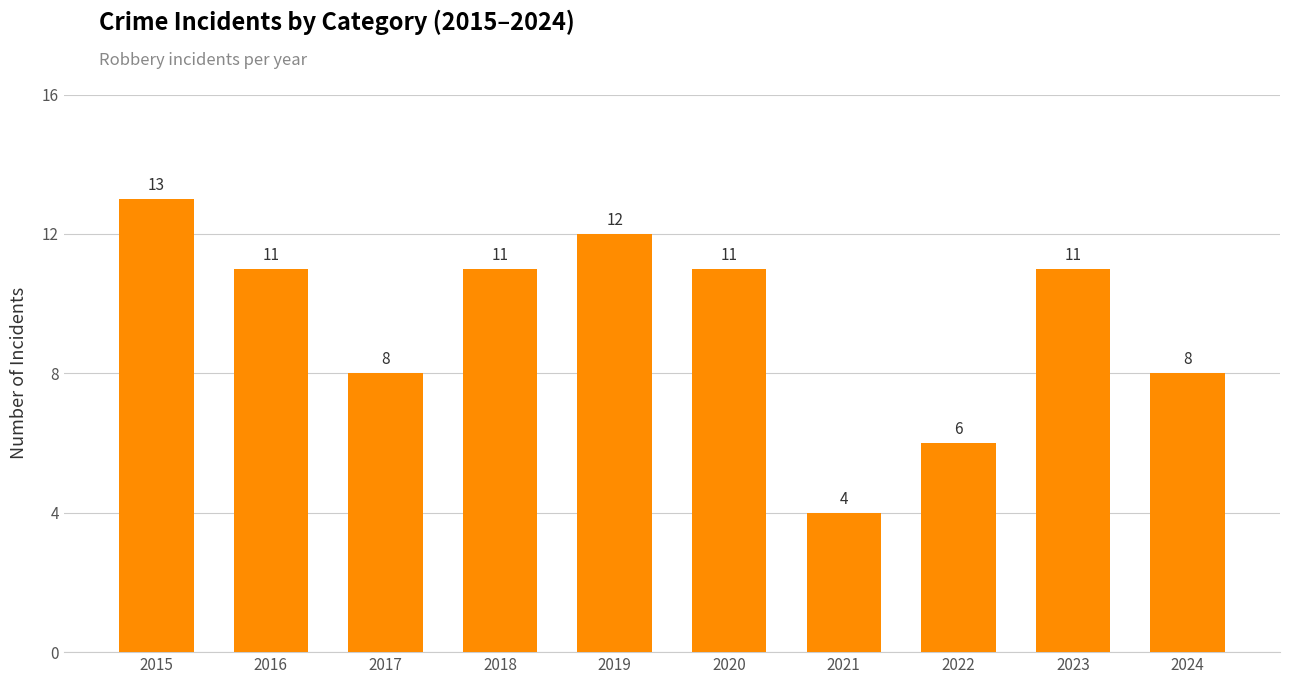

What is the average value?

10